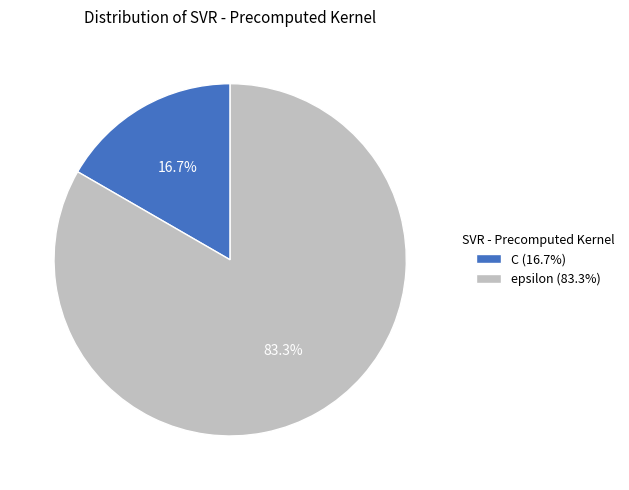

Does C account for over 50% of the chart?

No